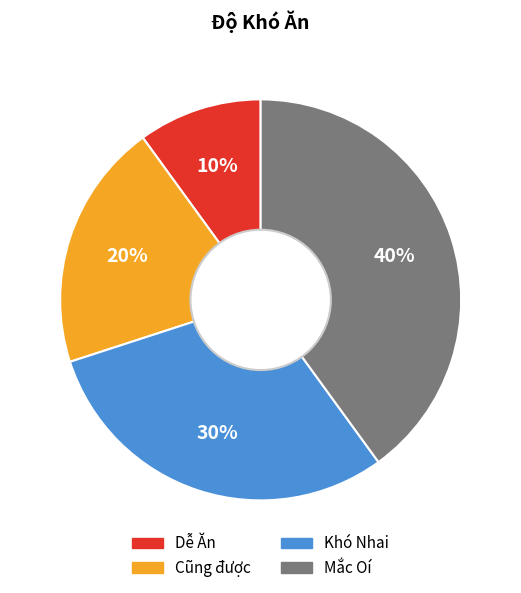

Count the number of slices in the pie.

4